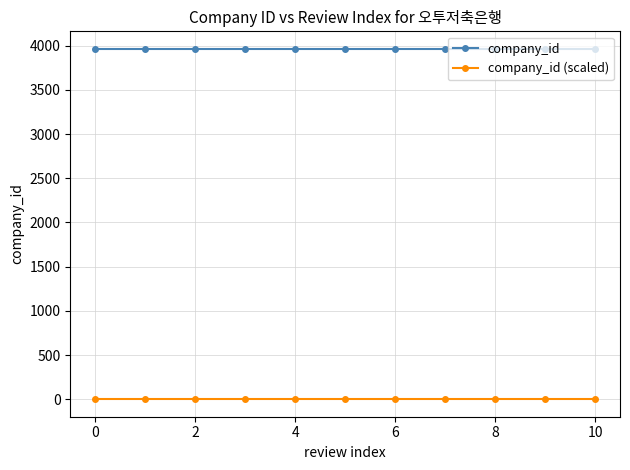

What is the average value of the company_id (scaled) series?

0.9